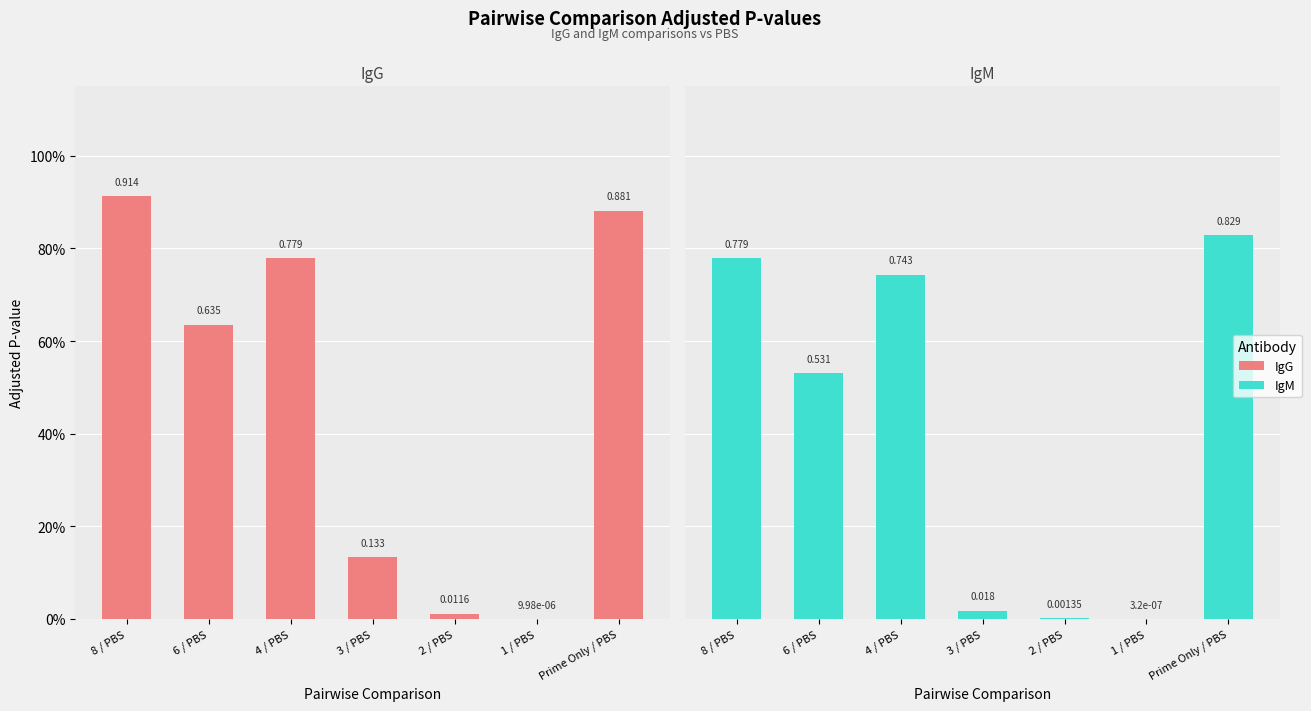

What is the difference between the maximum and minimum values in the IgG series?

0.9